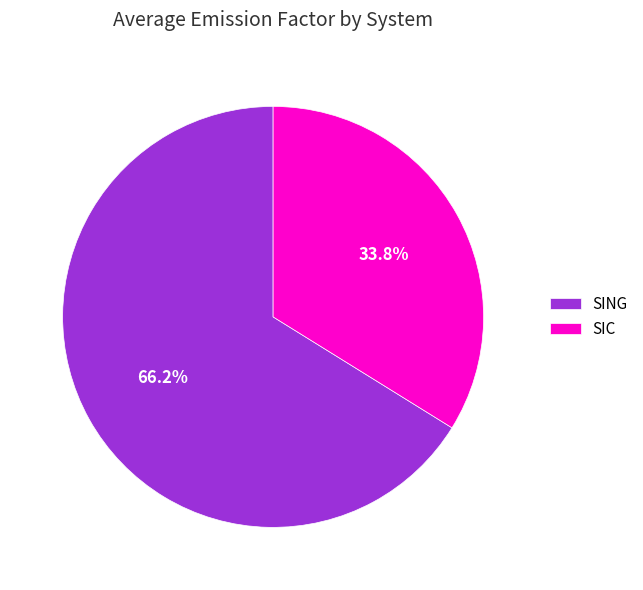

What percentage is the SIC slice, to the nearest percent?

34%